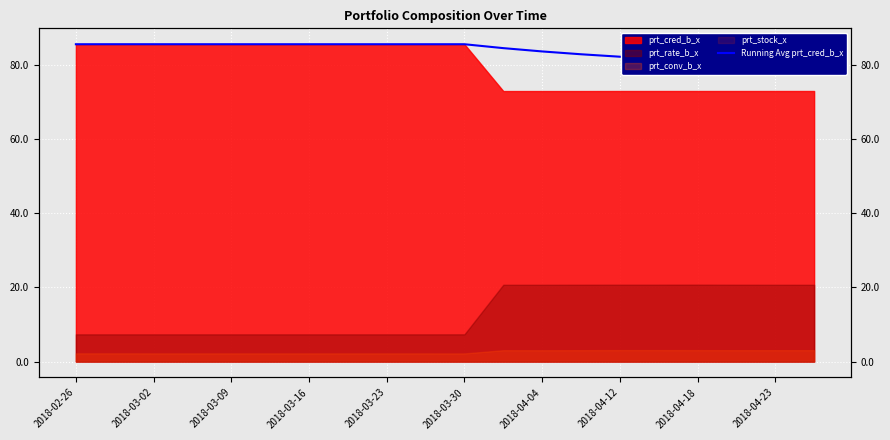

What is the average value?

83.9